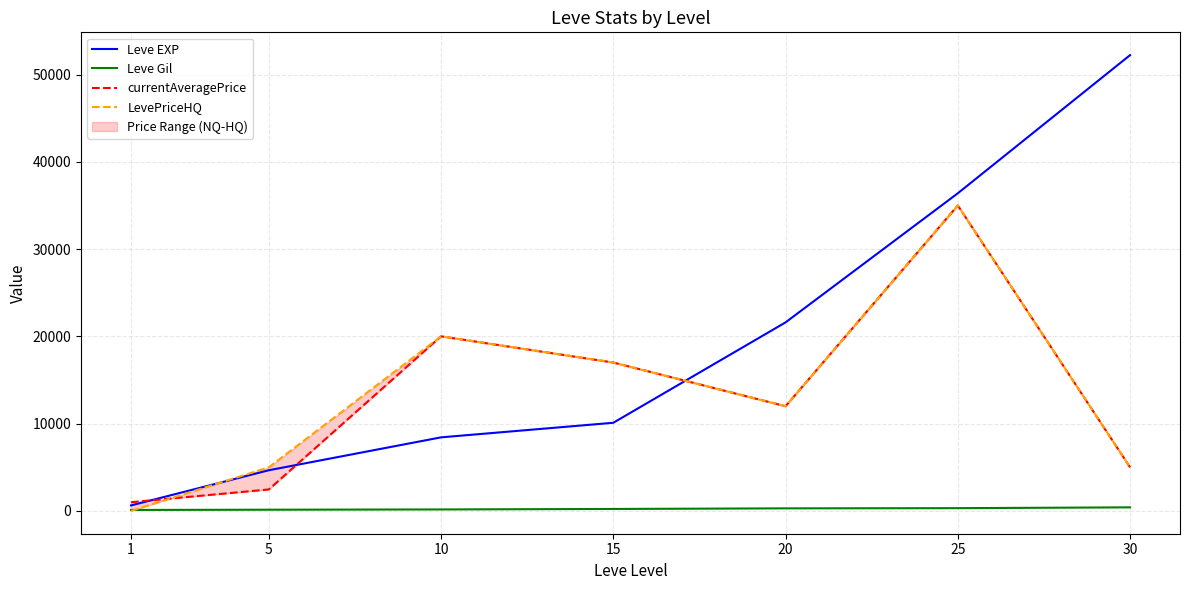

Where does the Leve Gil series first go above 226?

20